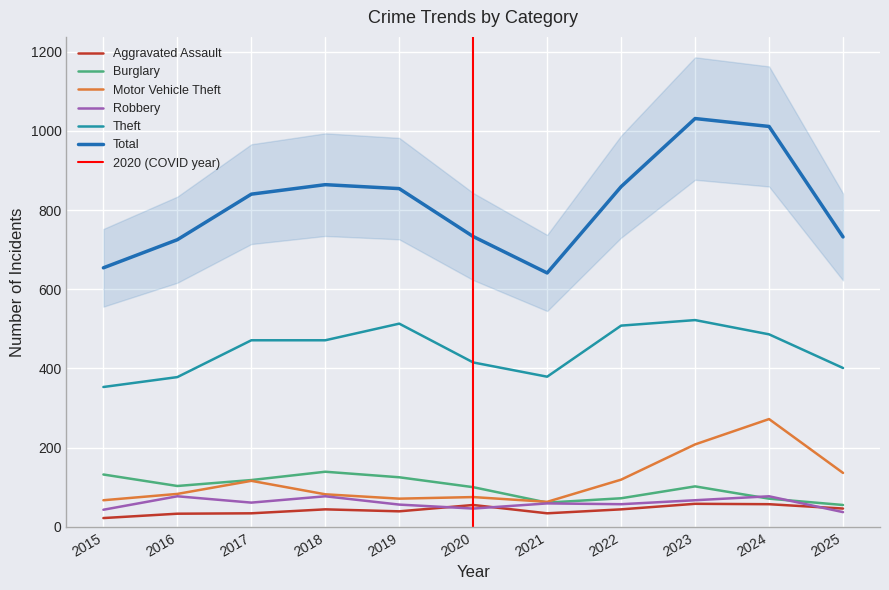

True or false: Motor Vehicle Theft and Total intersect in this chart.

False